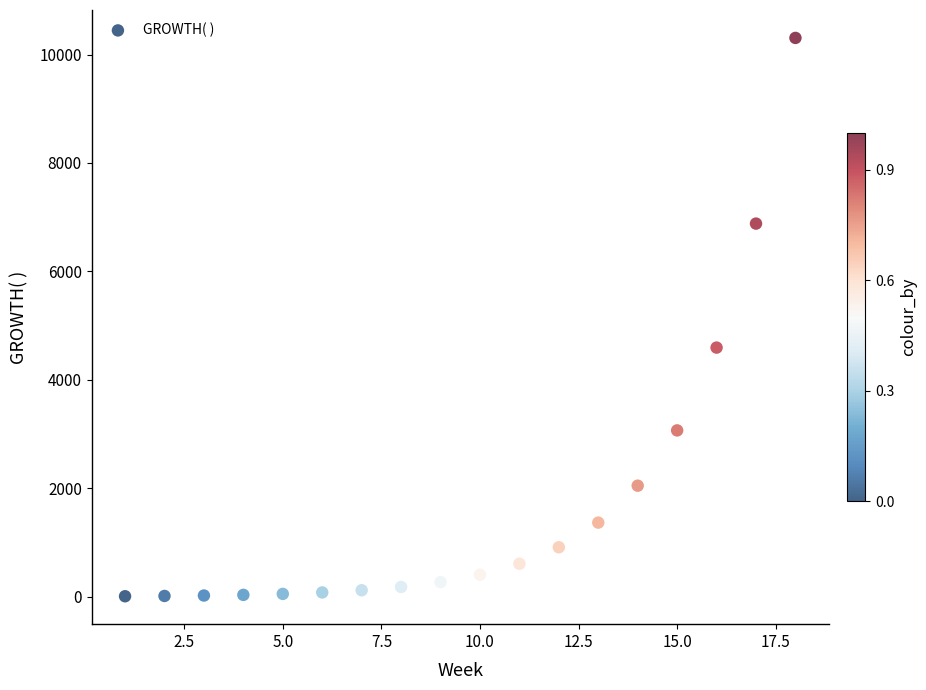

What Y value in the scatter plot is closest to 5158?

4595.9